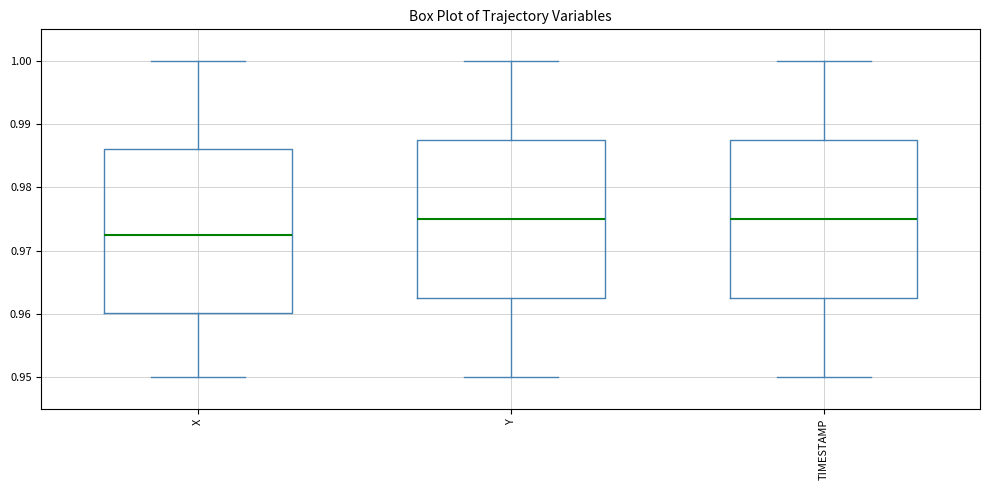

Where does the upper whisker of the box for Y end on the y-axis? The values are not printed on the chart, so give them approximately, as read against the axis.

1.000